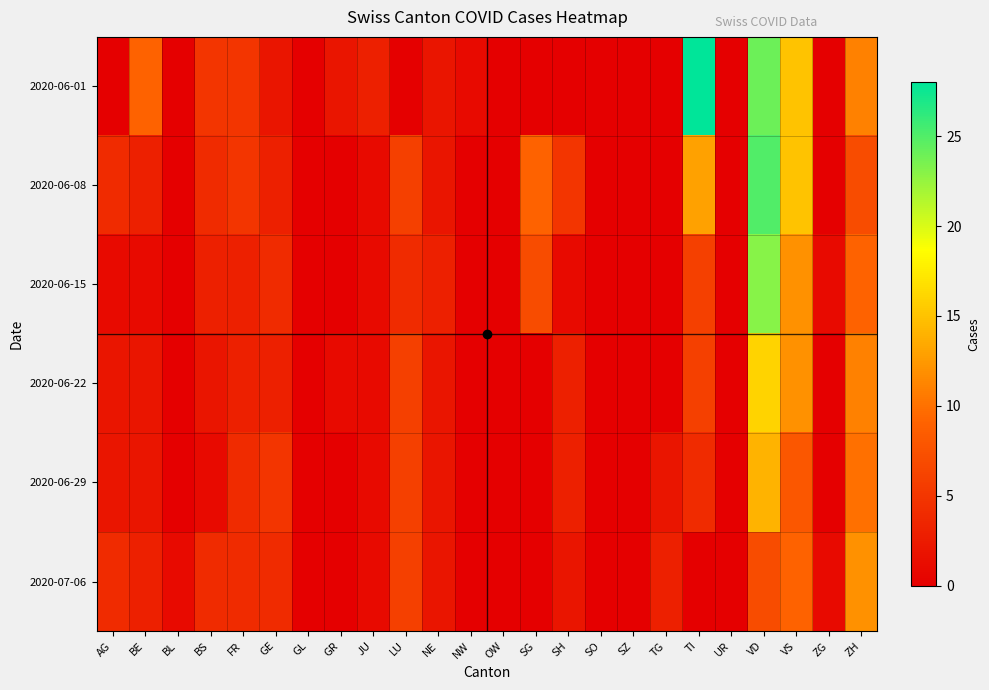

Count the number of categories in the chart.

24